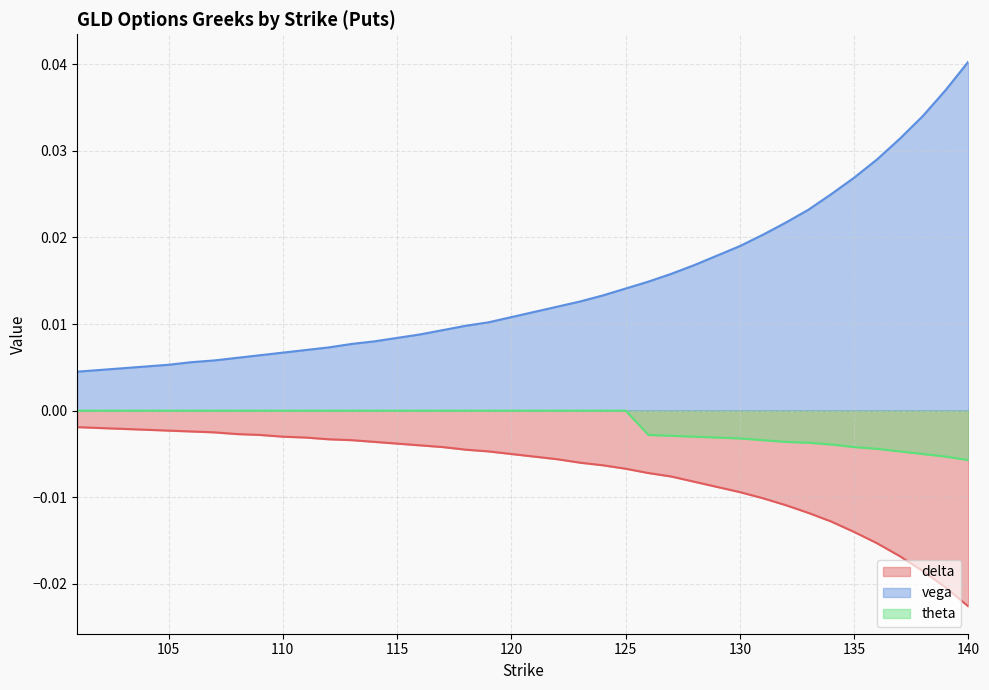

True or false: theta has more than 0 points higher than both neighbors.

False